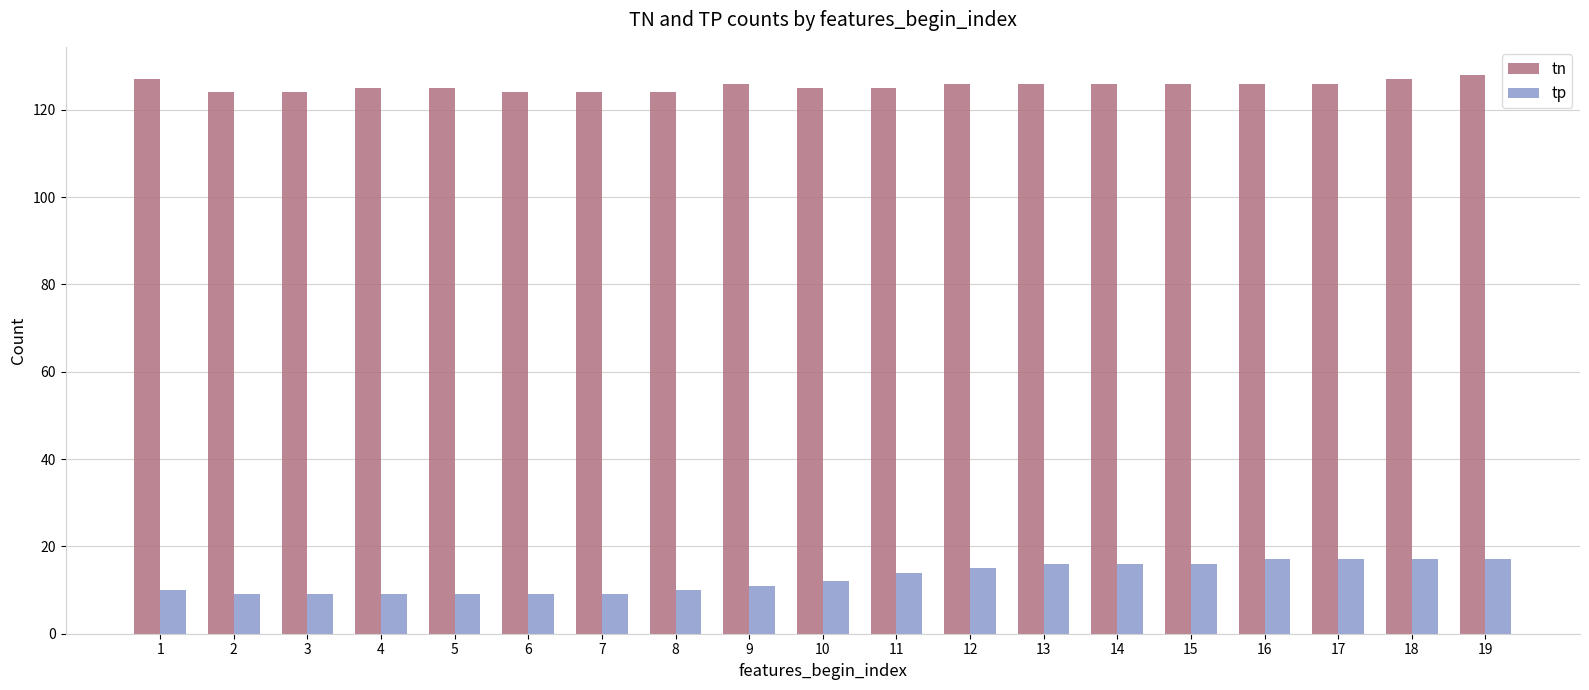

Is the value of tp at 18 greater than the value of tn at 17?

No